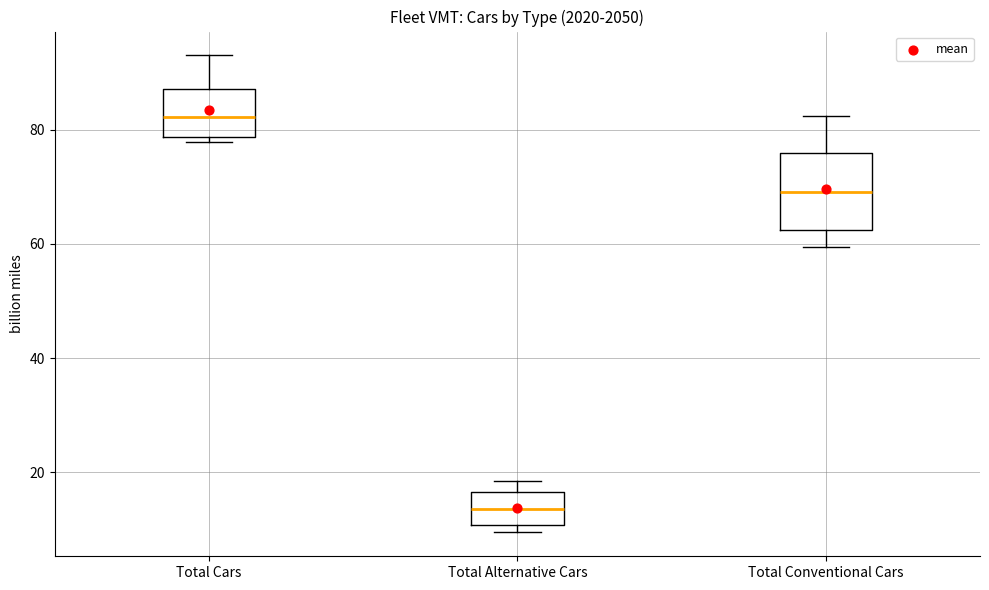

Where does the median line of the box for Total Alternative Cars sit on the y-axis? The values are not printed on the chart, so give them approximately, as read against the axis.

14